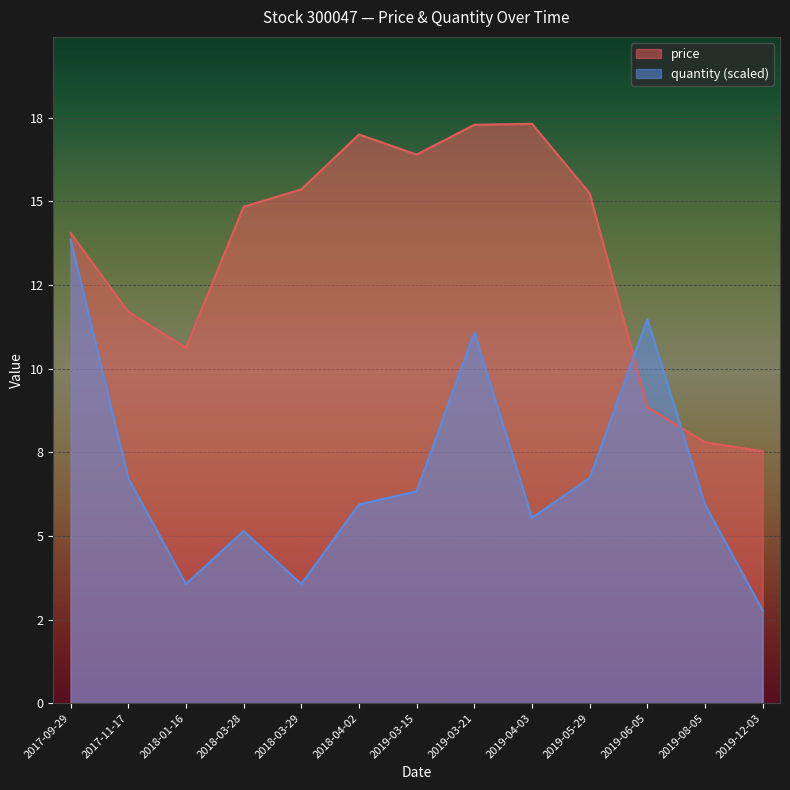

Which label corresponds to the smallest value in the chart?

2019-12-03